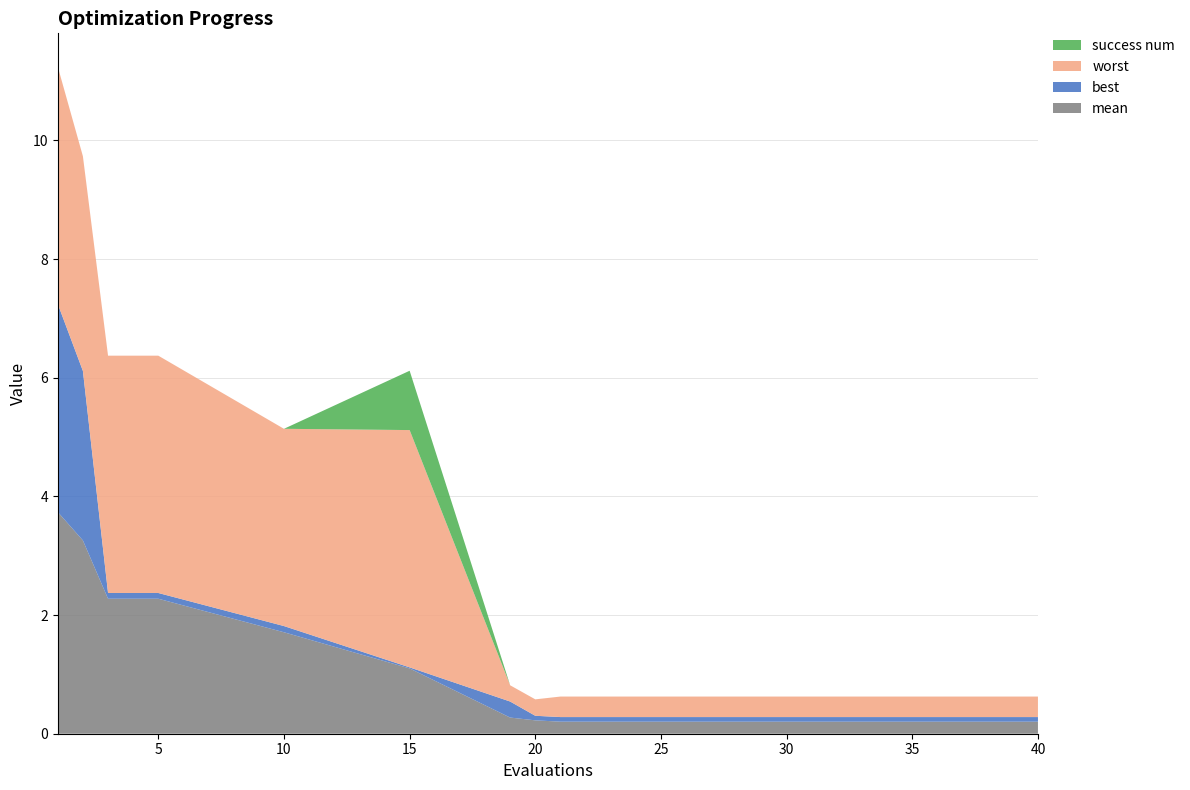

Reading left to right, what are all the values shown in this chart?

mean: 1=3.7	2=3.3	3=2.3	5=2.3	10=1.7	15=1.1	19=0.3	20=0.2	21=0.2	25=0.2	30=0.2	35=0.2	40=0.2
best: 1=3.5	2=2.9	3=0.1	5=0.1	10=0.1	15=0.0	19=0.3	20=0.1	21=0.1	25=0.1	30=0.1	35=0.1	40=0.1
worst: 1=4.0	2=3.6	3=4.0	5=4.0	10=3.3	15=4.0	19=0.3	20=0.3	21=0.3	25=0.3	30=0.3	35=0.3	40=0.3
success num: 1=0.0	2=0.0	3=0.0	5=0.0	10=0.0	15=1.0	19=0.0	20=0.0	21=0.0	25=0.0	30=0.0	35=0.0	40=0.0